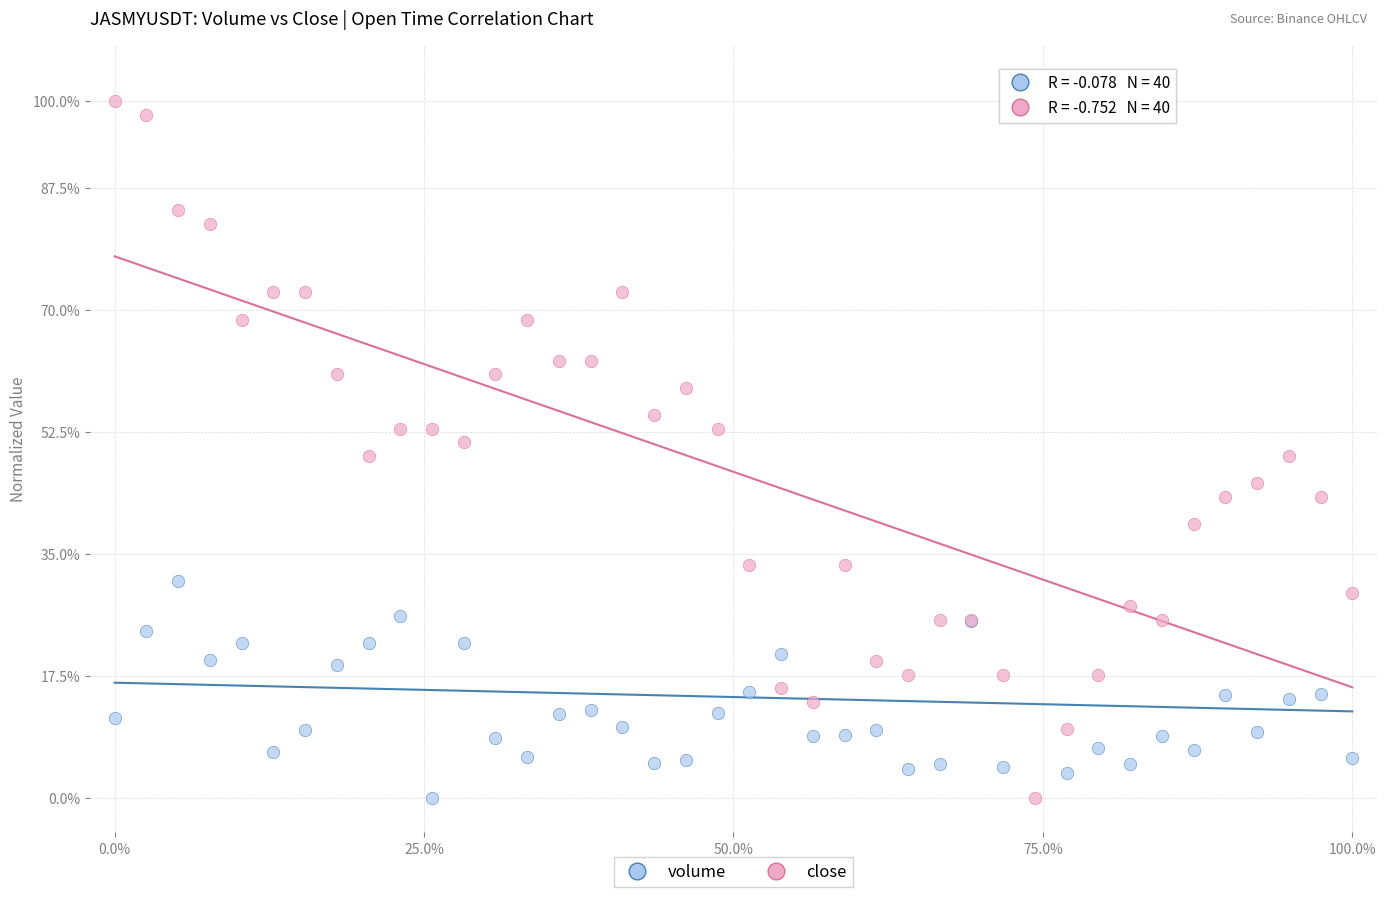

What is the X range (max minus min) for the scatter plot?

100.0